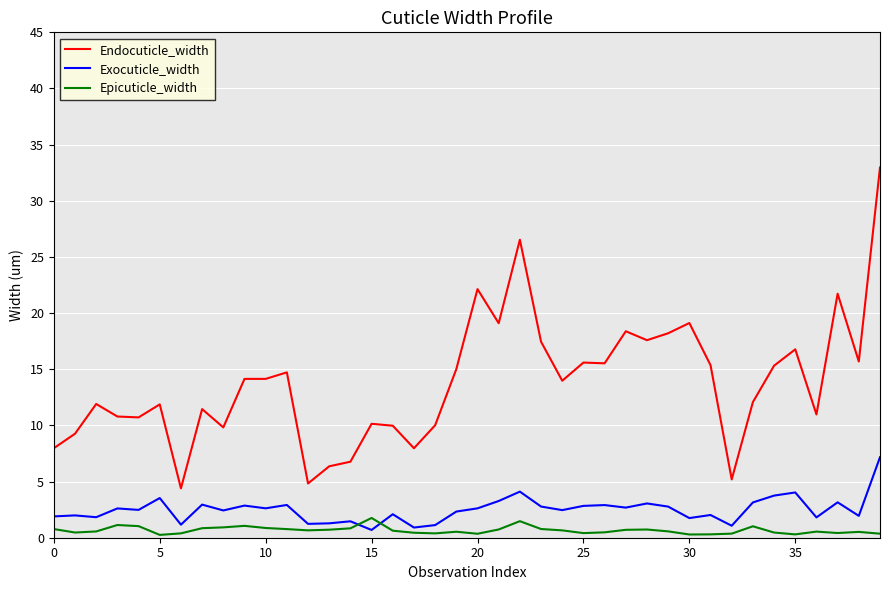

What is the difference between the maximum and minimum values in the Endocuticle_width series?

28.6